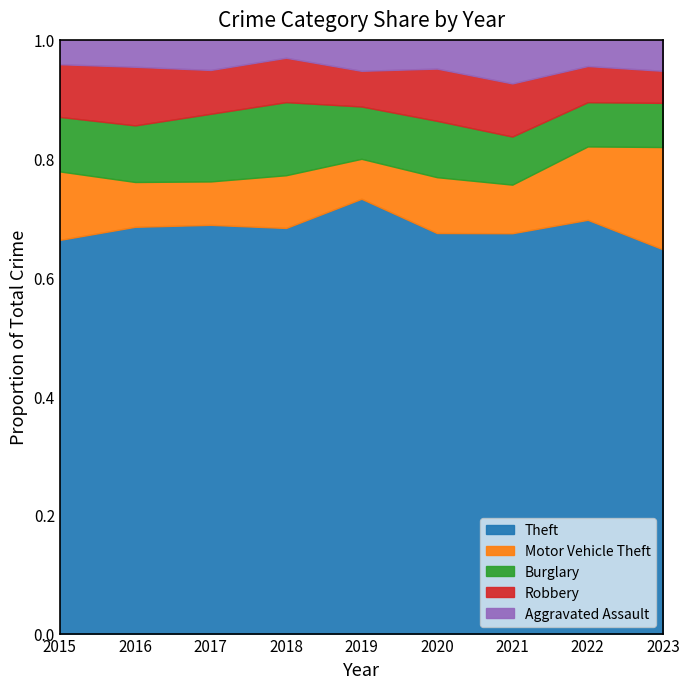

Between 2016 and 2022, which is larger?

2022